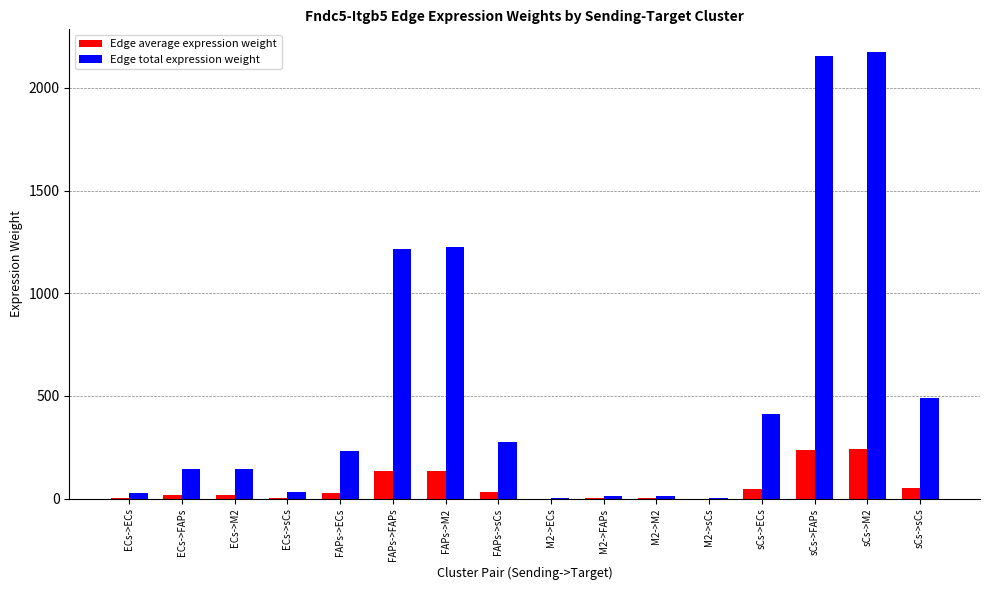

The Edge total expression weight series shows 232.7 at FAPs->ECs. True or false?

True